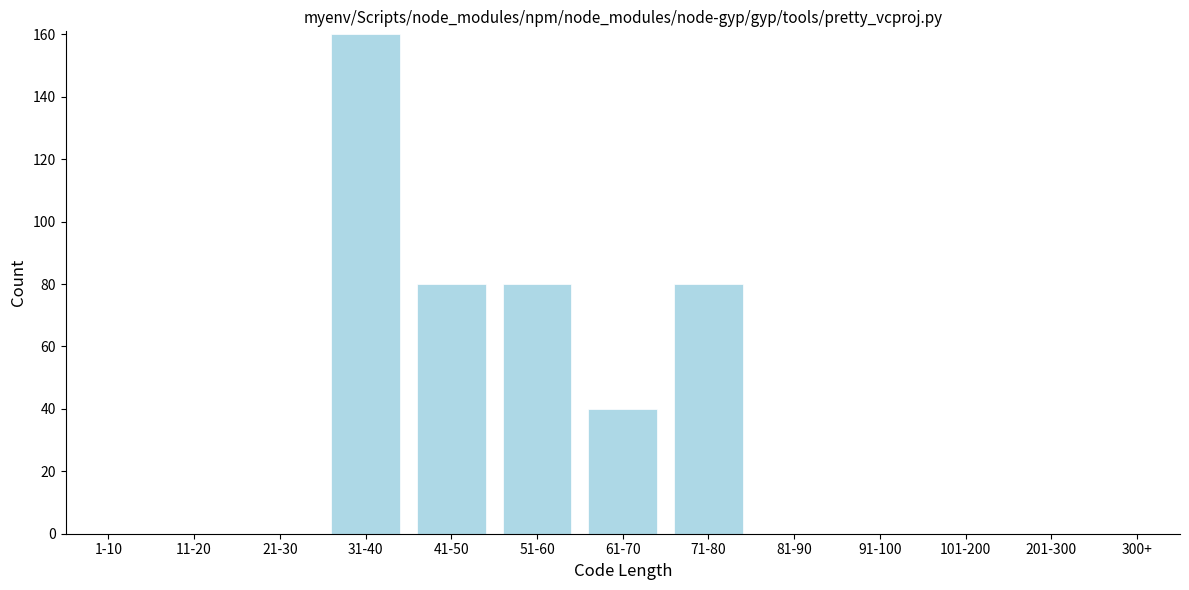

Reading left to right, extract all data points from this chart.

1-10=0	11-20=0	21-30=0	31-40=160	41-50=80	51-60=80	61-70=40	71-80=80	81-90=0	91-100=0	101-200=0	201-300=0	300+=0